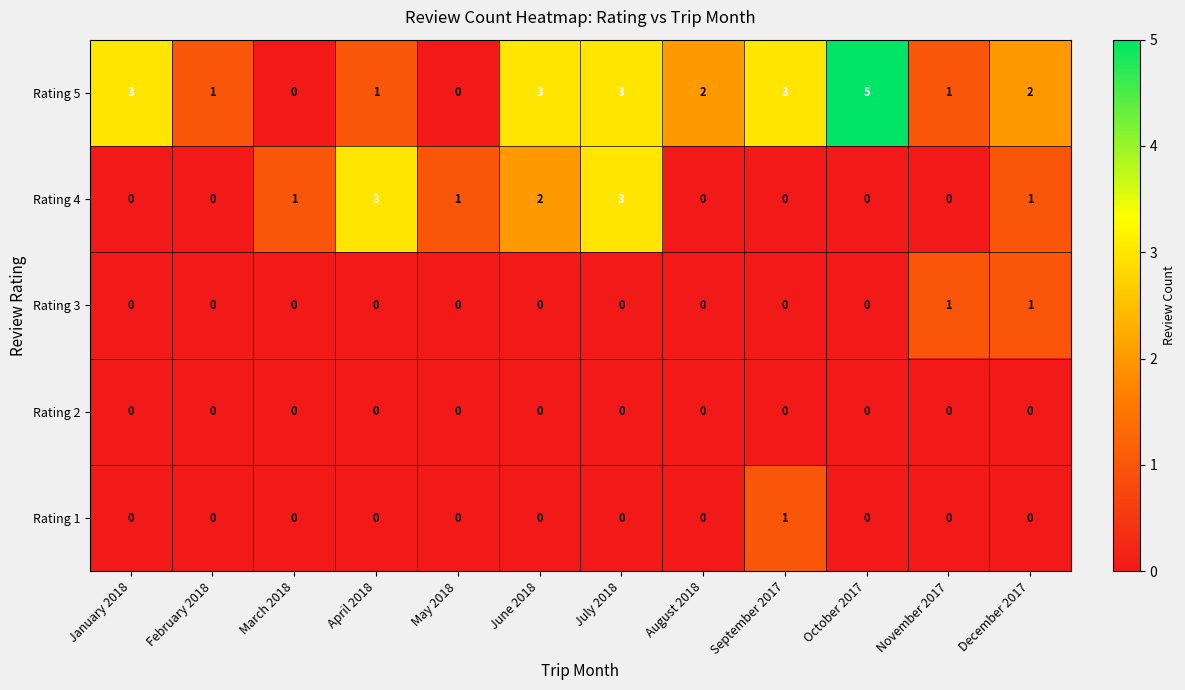

At which category is the sum across all series the highest?

July 2018